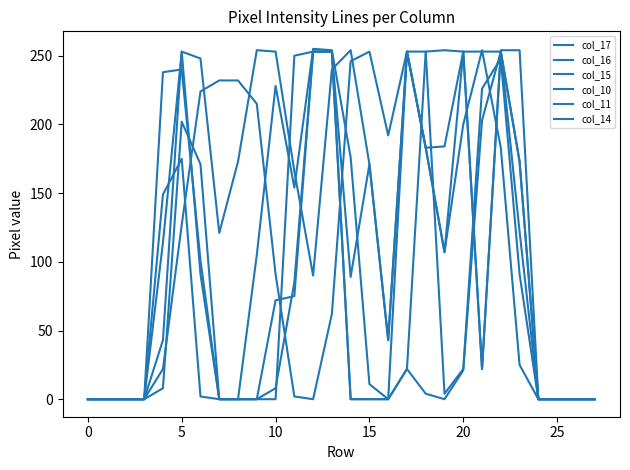

What is the maximum value shown in the chart?

255